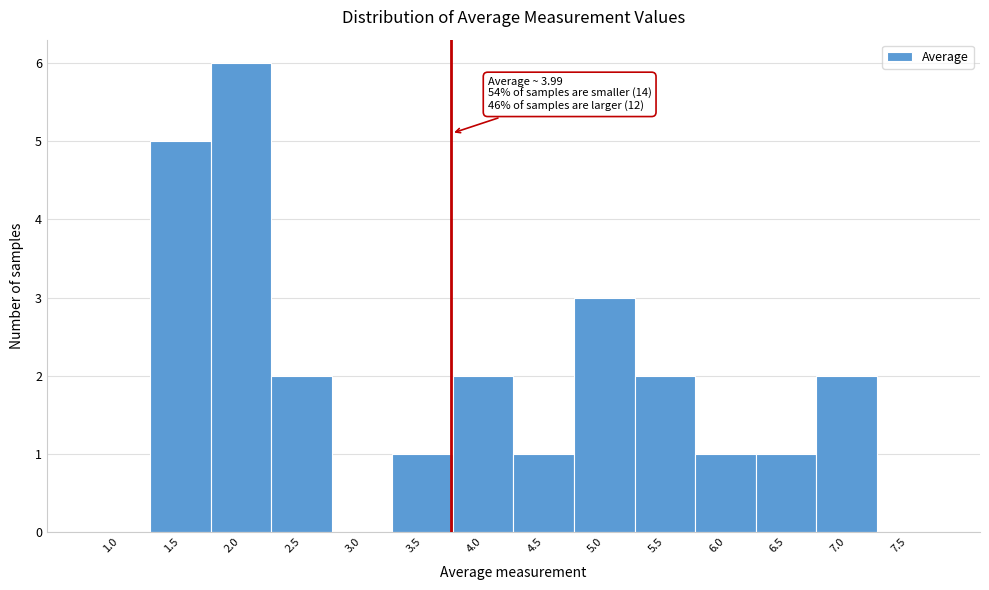

Reading left to right, what are all the values shown in this chart?

1.0=0	1.5=5	2.0=6	2.5=2	3.0=0	3.5=1	4.0=2	4.5=1	5.0=3	5.5=2	6.0=1	6.5=1	7.0=2	7.5=0